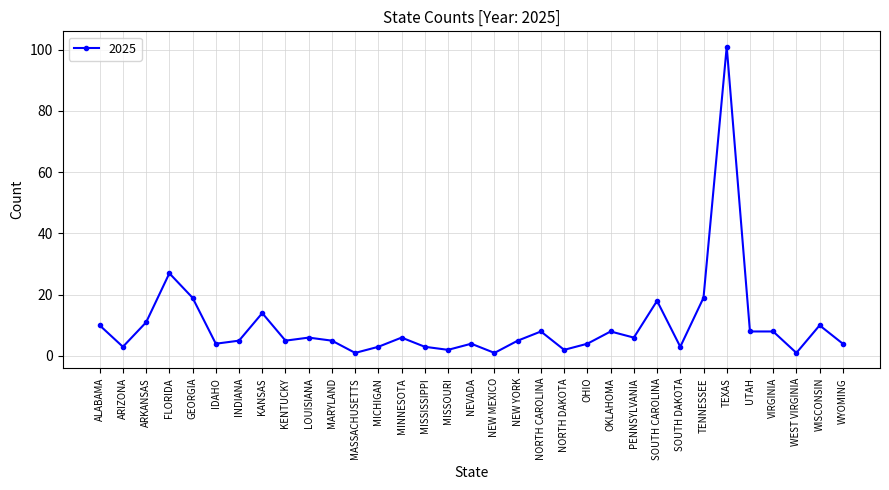

How many distinct data groups are displayed?

1